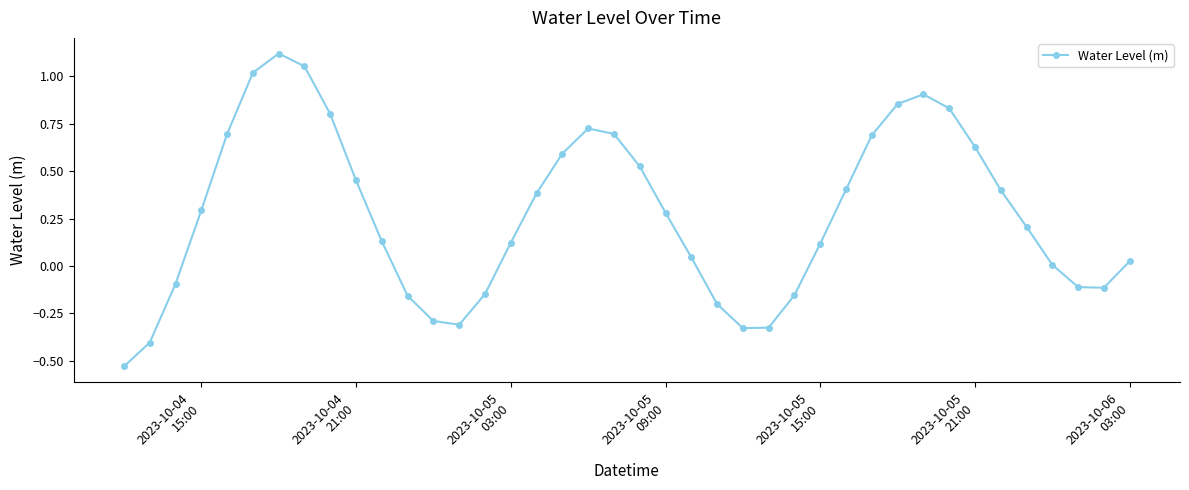

What is the sum of all values?

10.8